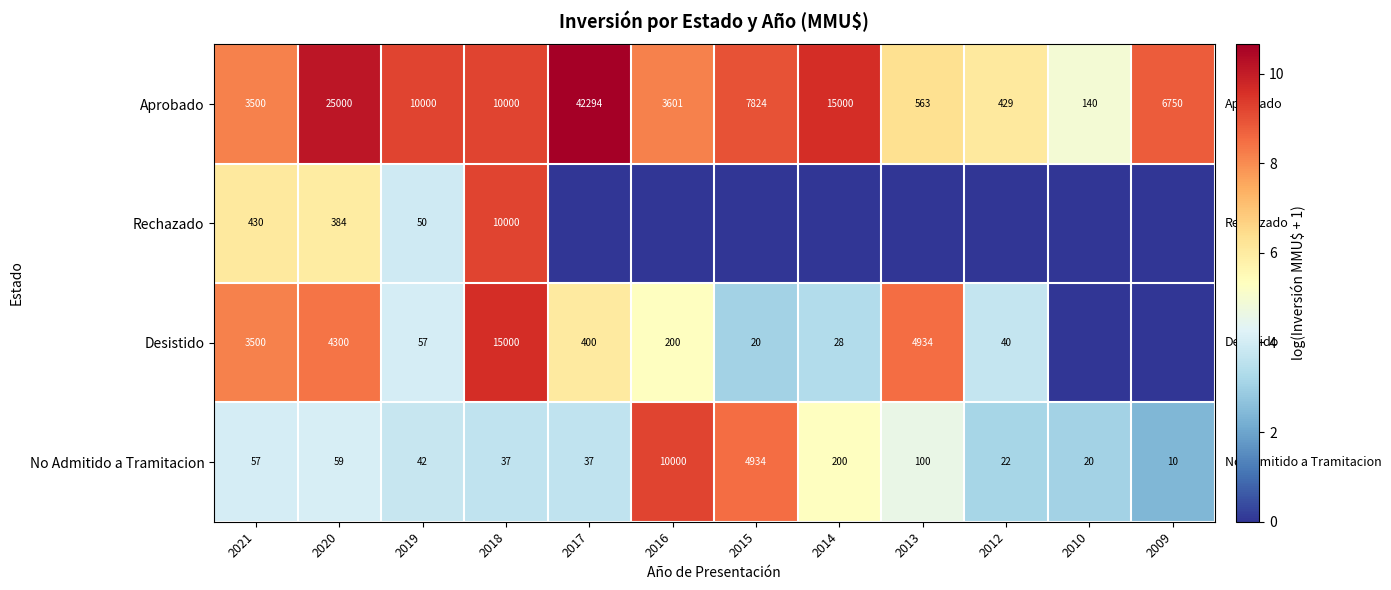

Is it true that Rechazado equals 384 at 2020?

True